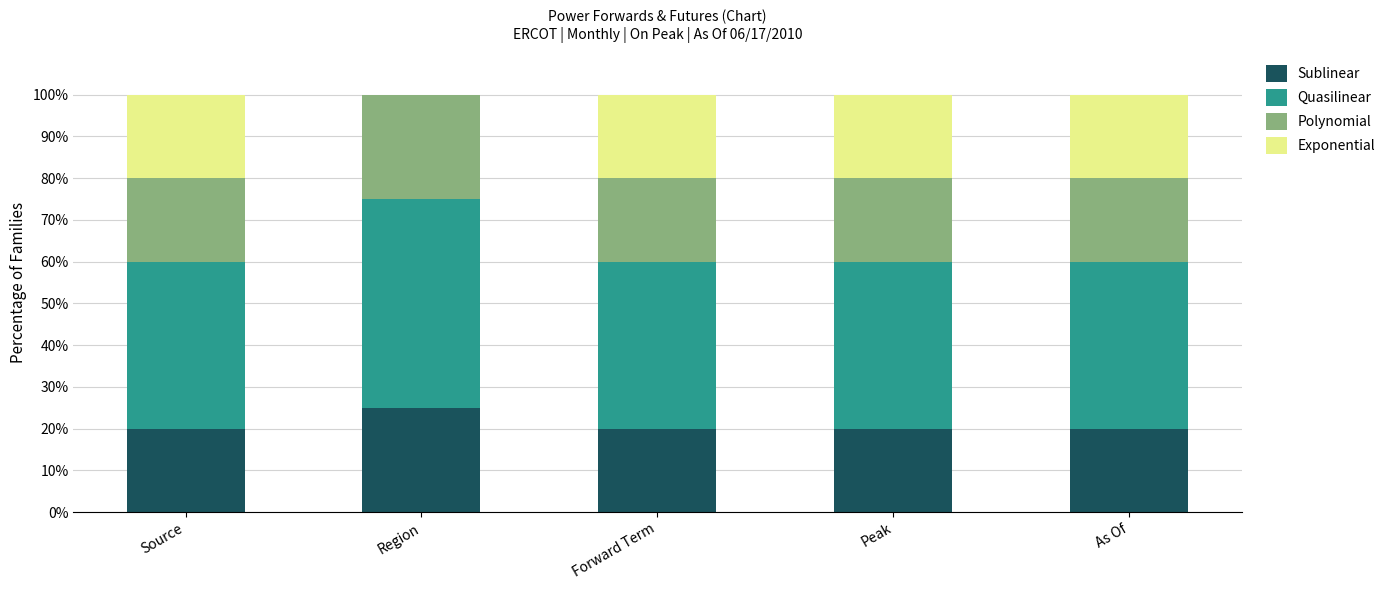

What is the total value across all series at Region?

100